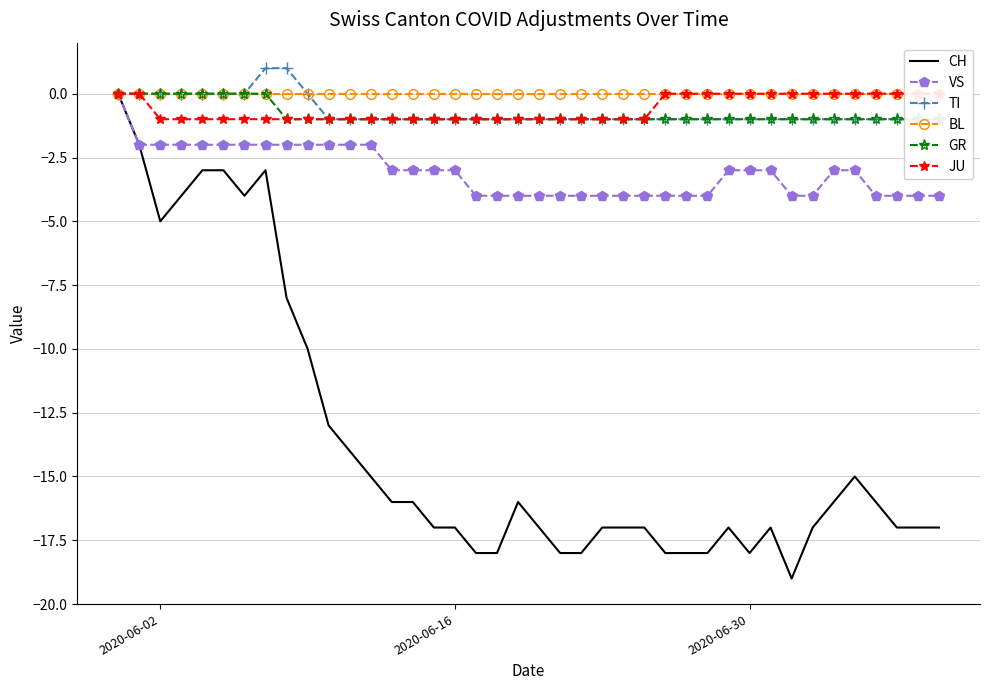

True or false: JU and TI intersect in this chart.

False